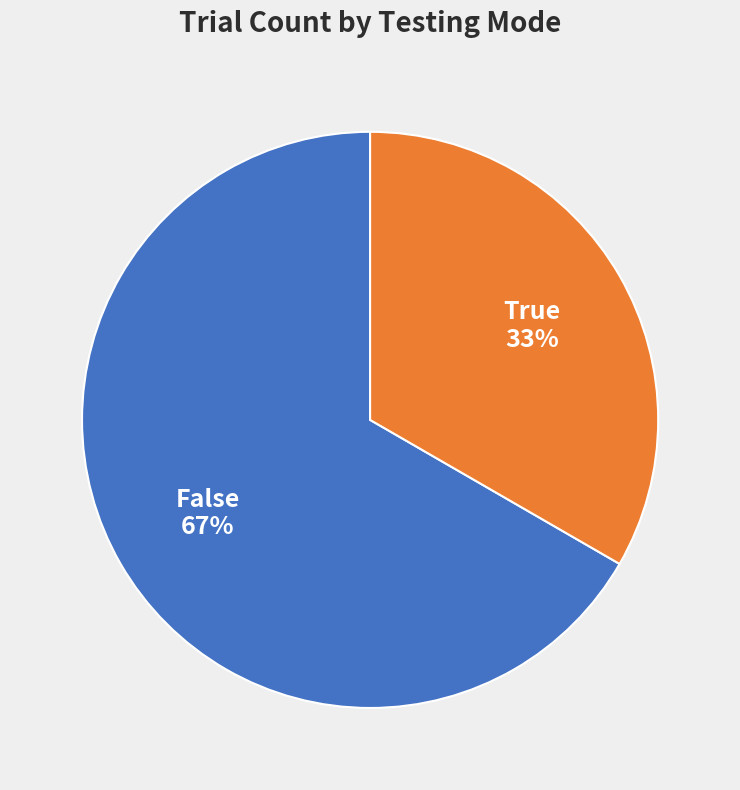

Is there a majority slice in this chart?

Yes